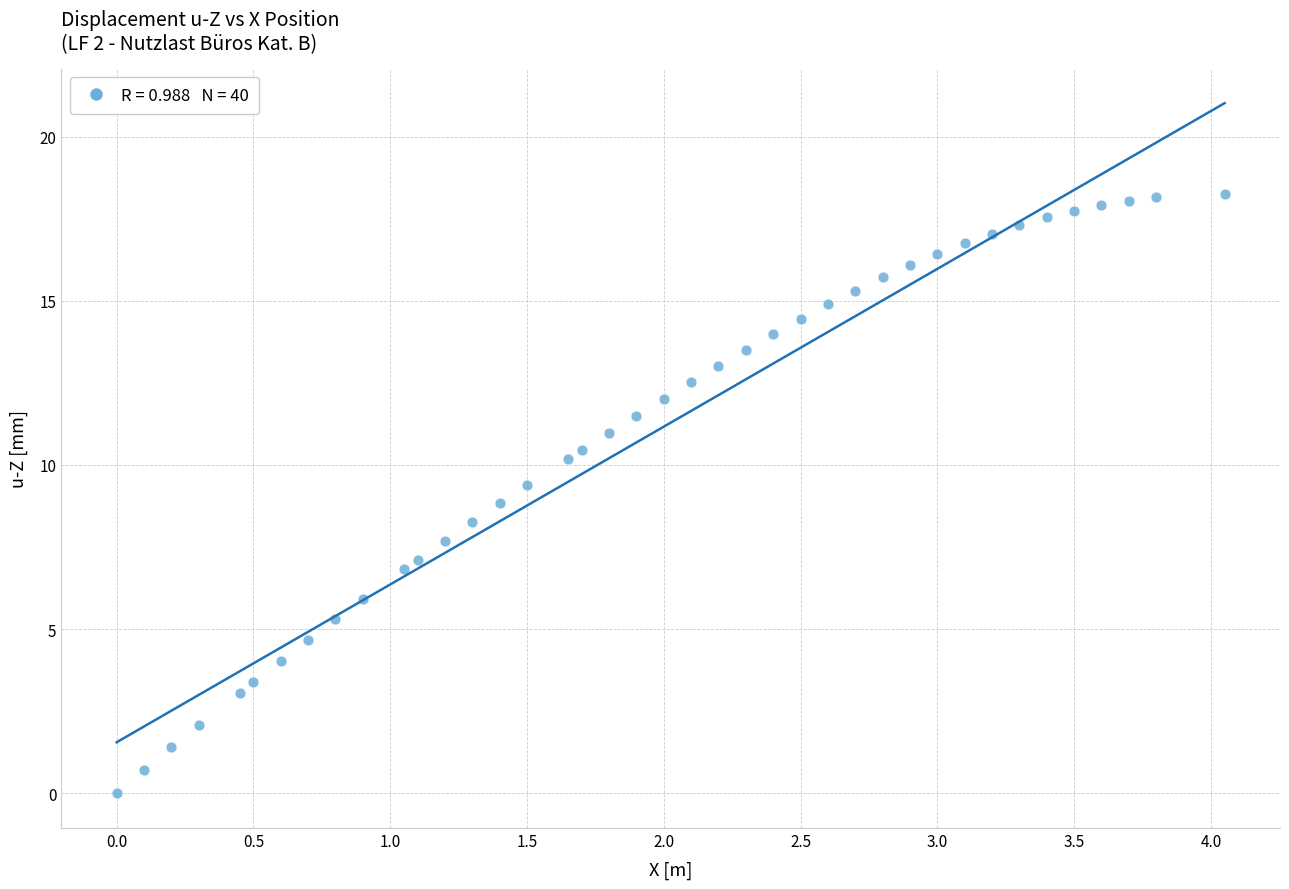

What is the range of X values (max minus min)?

4.1